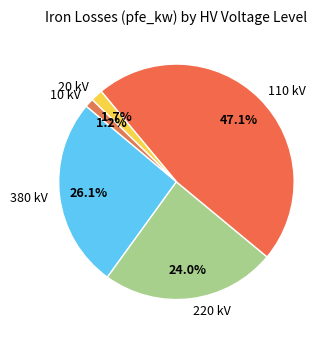

Which slice is the largest?

110 kV